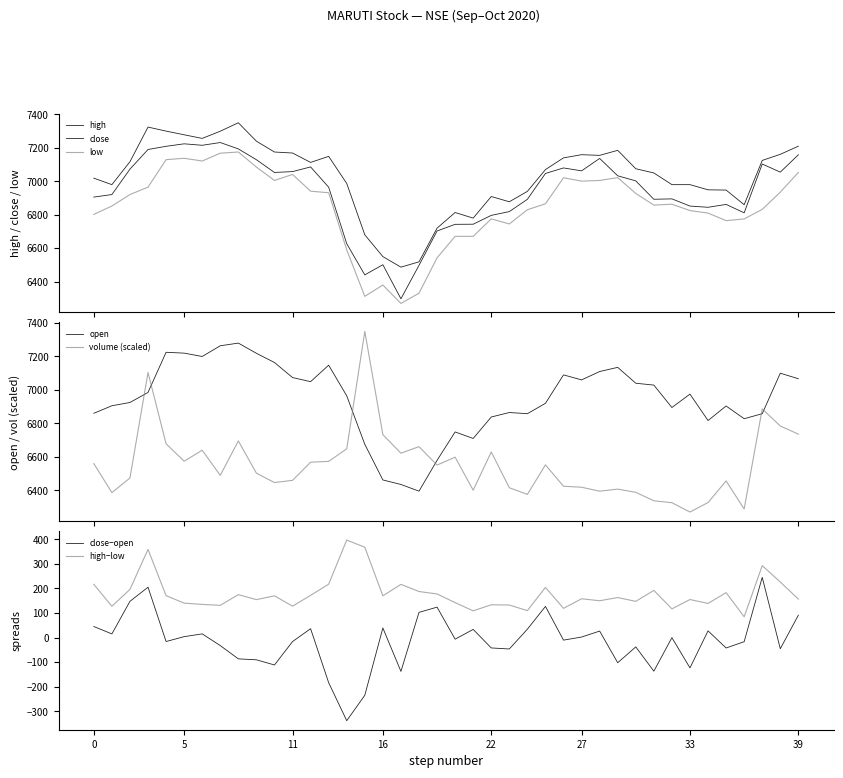

How many intersections are there between open and volume (scaled)?

6